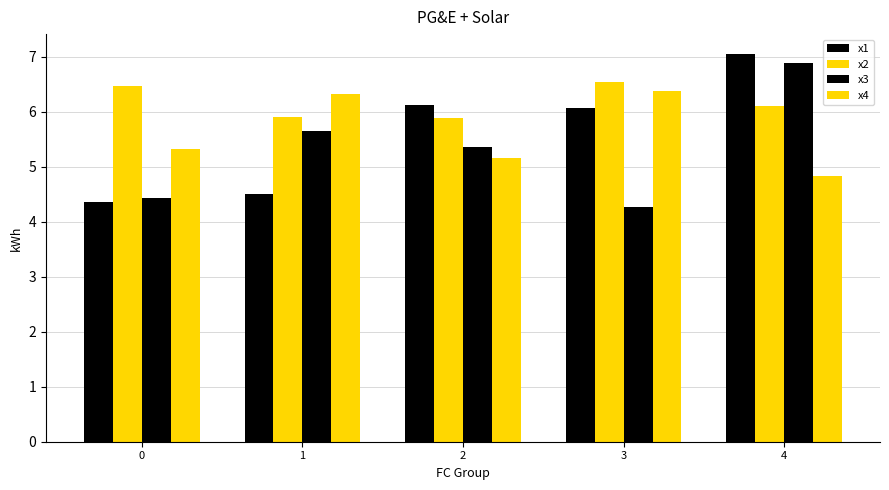

Which series has the widest spread of values?

x1